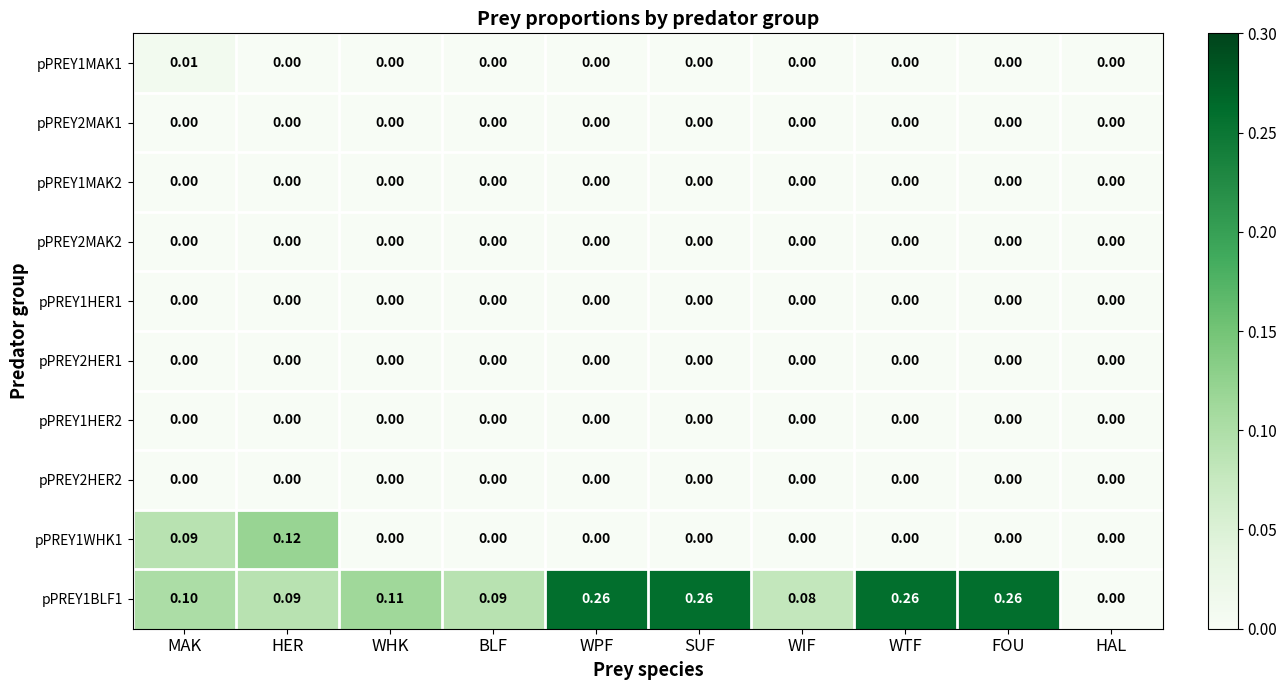

At which category does the chart reach its peak across all series?

WPF